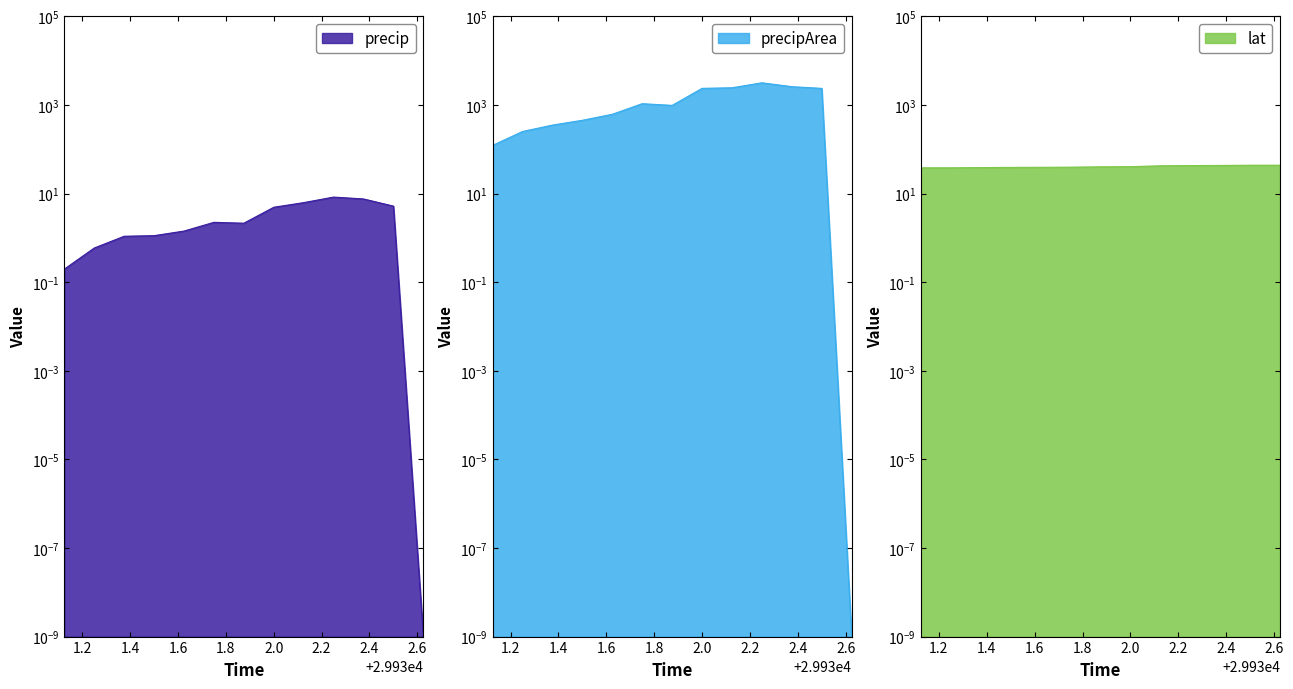

What is the sum of the lat values at 29932.25 and 29932.5?

86.8